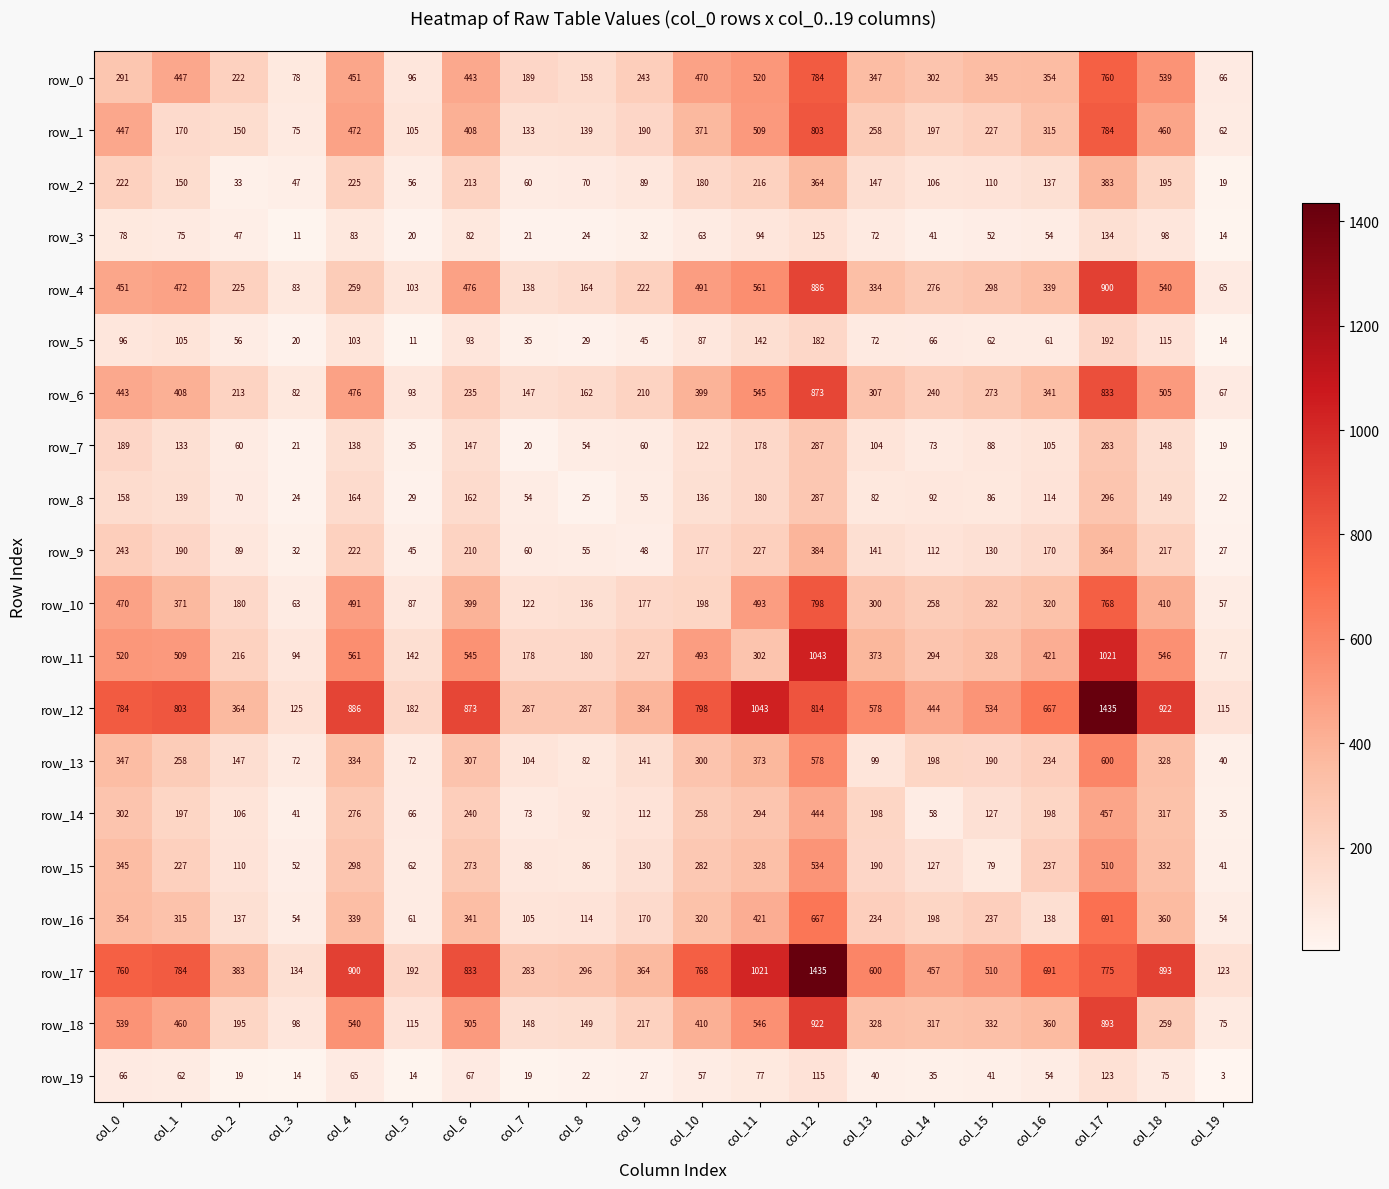

Read the row_2 value at col_12, to the nearest 50.

350